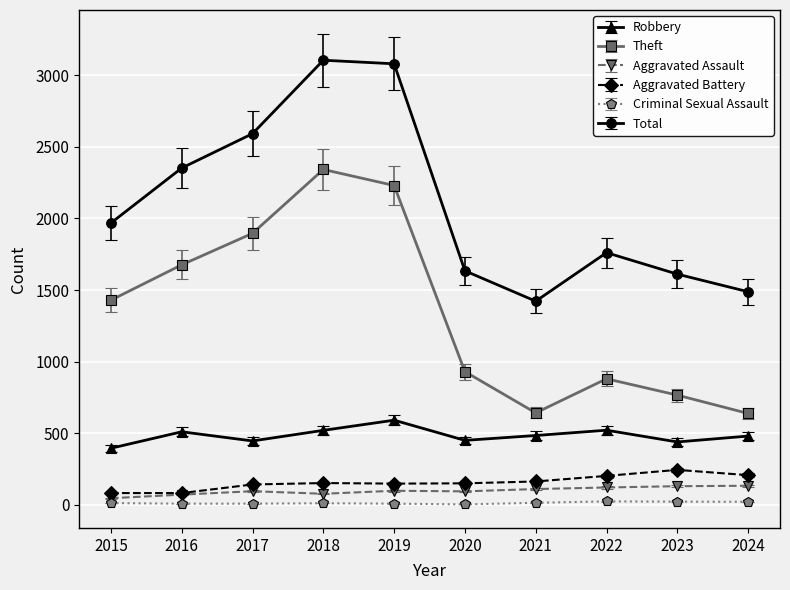

The value of Theft at 2023 is 389.3. True or false?

False